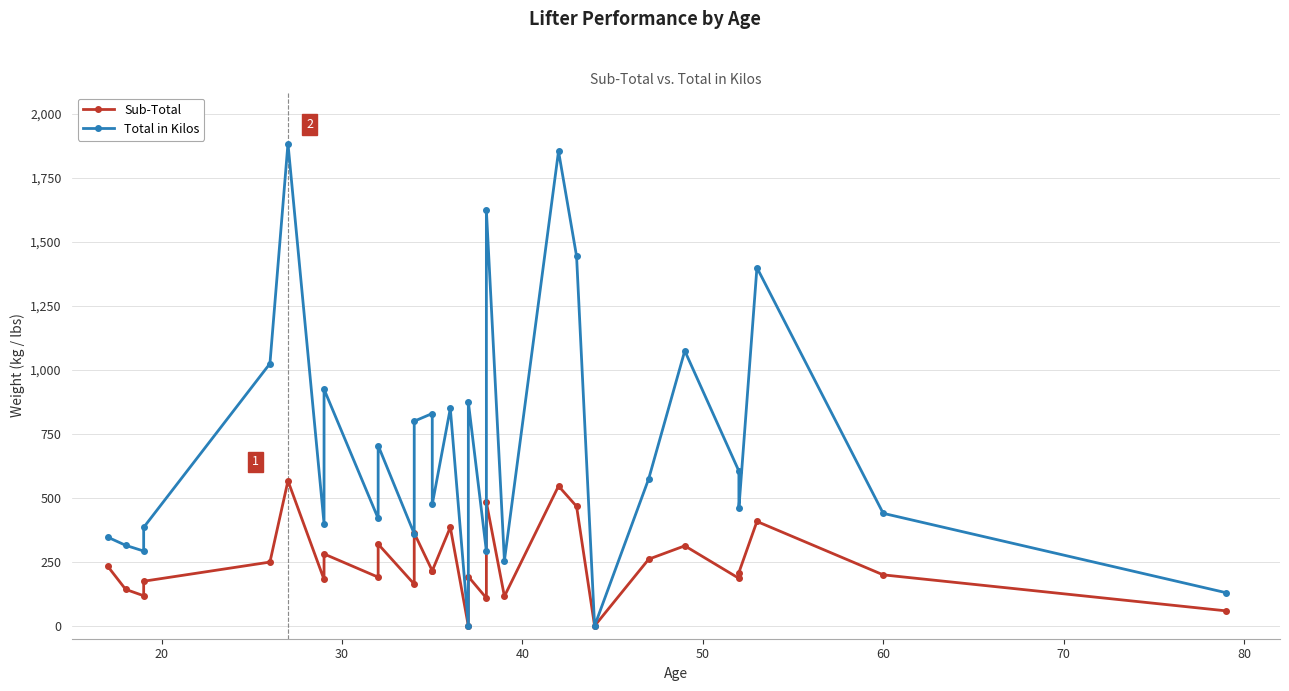

True or false: Total in Kilos and Sub-Total intersect in this chart.

False